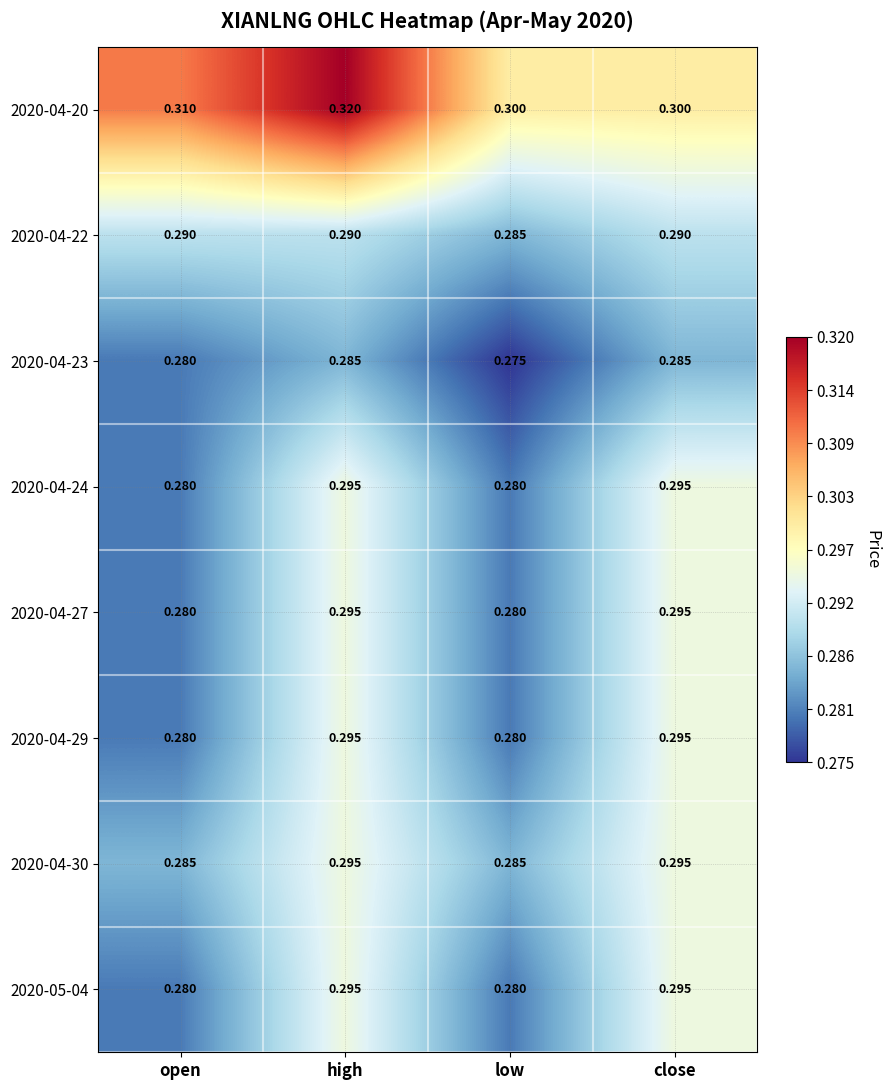

Which category has the lowest value across all series?

low